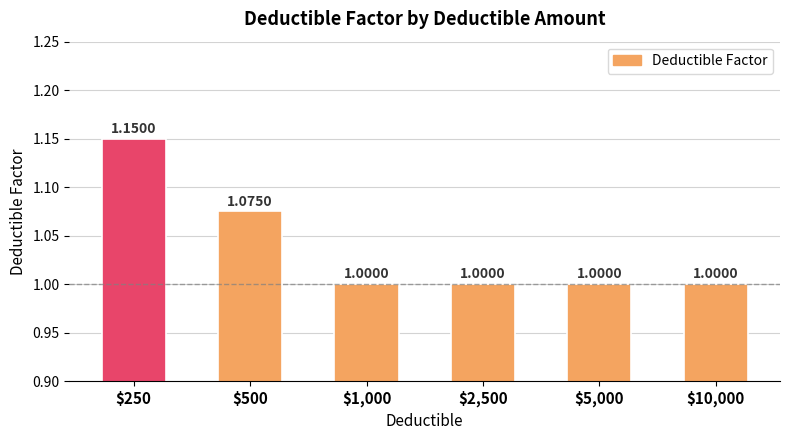

What is the difference between the second highest and second lowest values?

0.1